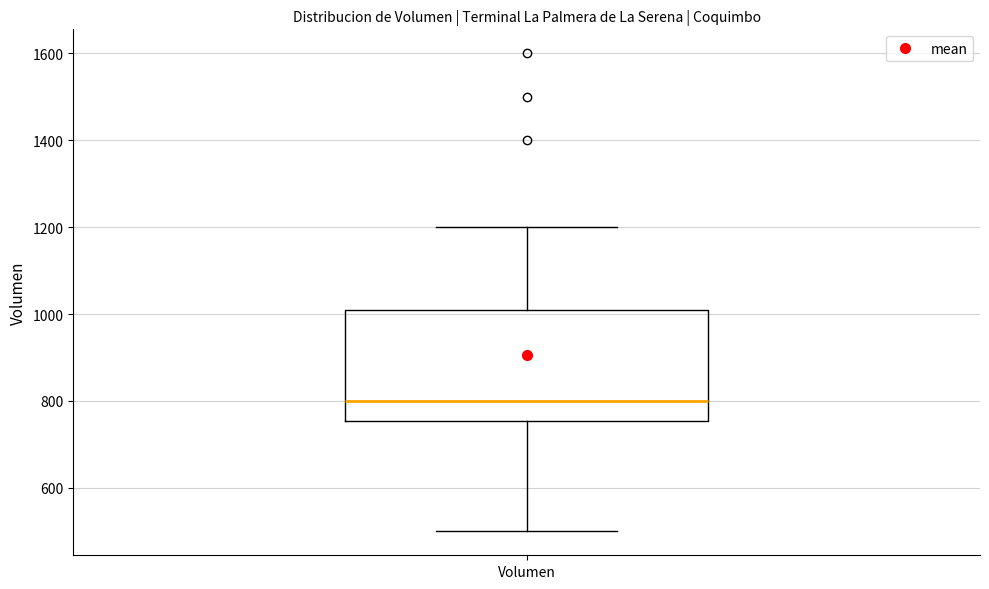

Transcribe this box plot: give where the median line is, the range the box spans, and where the two whiskers end, as read against the y-axis. The values are not printed on the chart, so give them approximately, as read against the axis.

median 800, box 760 to 1020, whiskers 500 to 1200